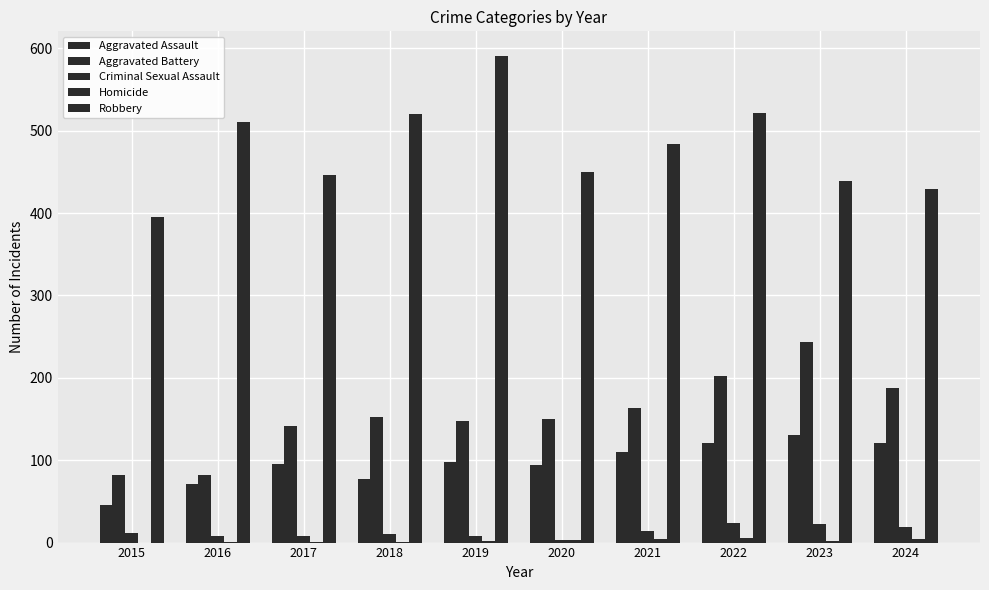

What is the highest value of the Robbery series?

591